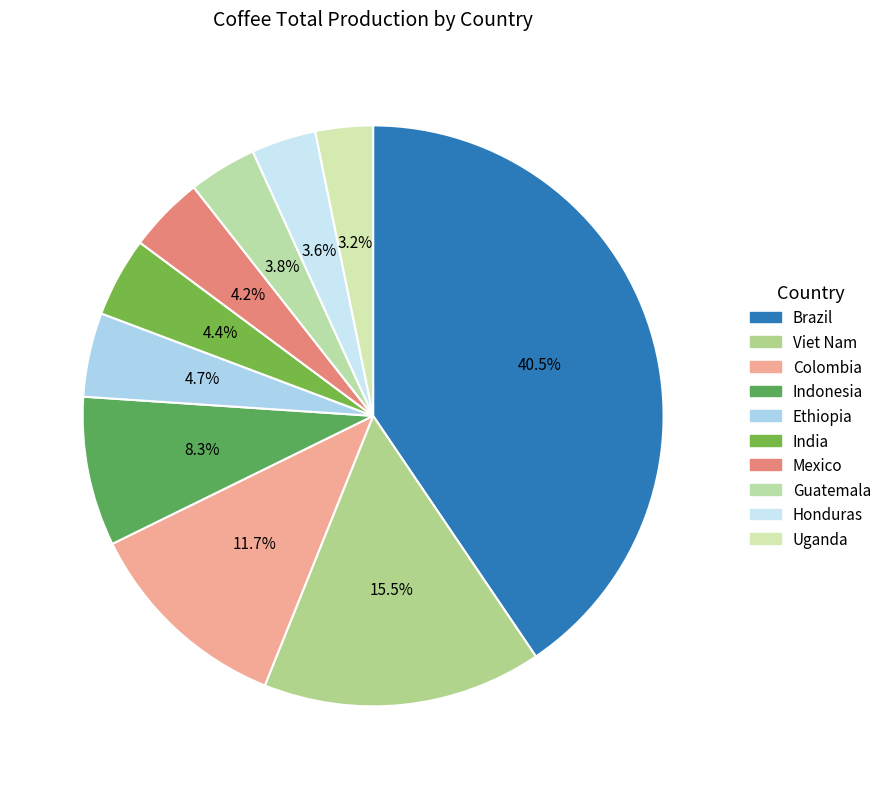

Count the number of slices in the pie.

10